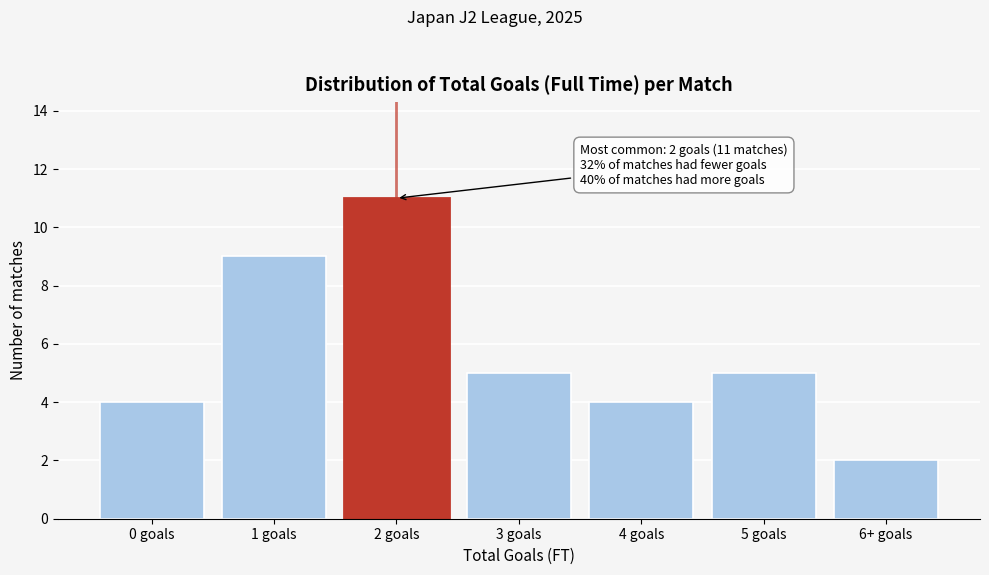

Reading left to right, list all the values displayed in this chart.

4	9	11	5	4	5	2